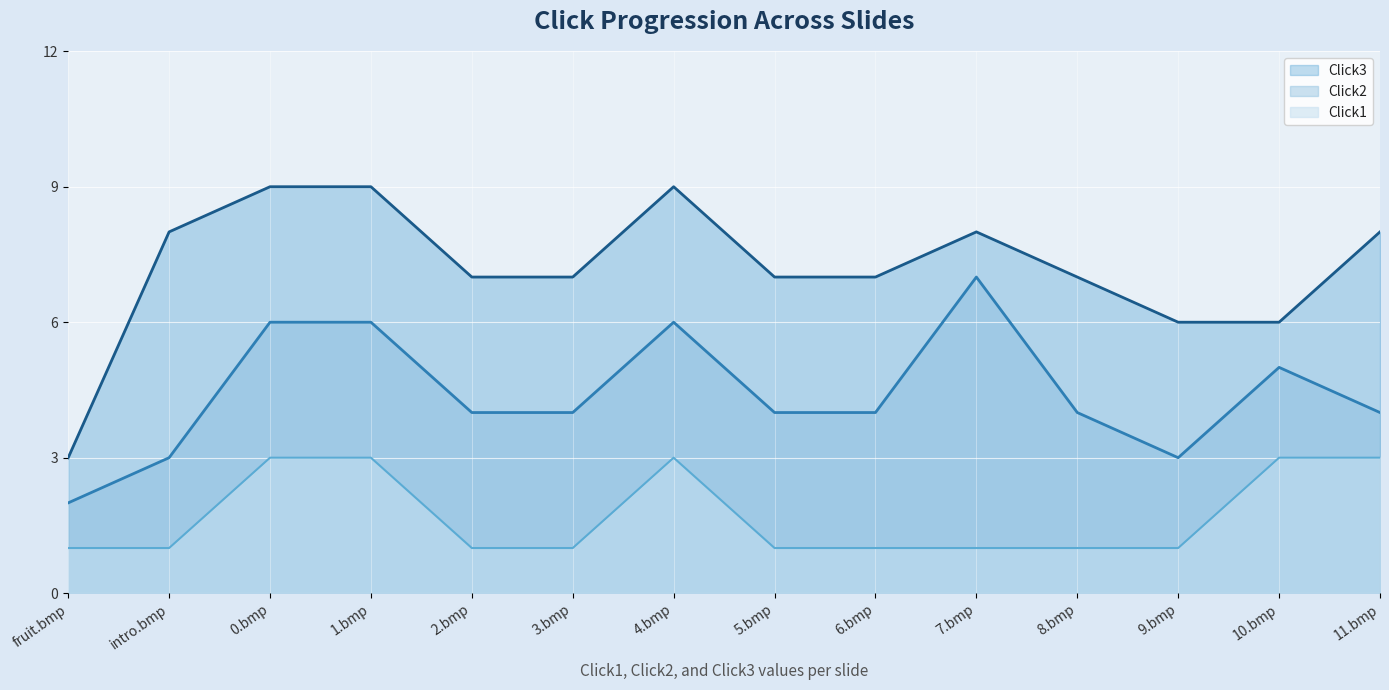

True or false: Click1 has more than 0 interior local peaks.

True